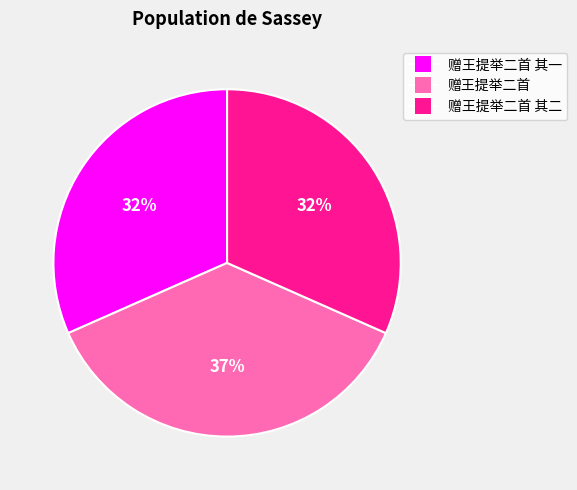

To the nearest percent, what is the average slice percentage?

33%